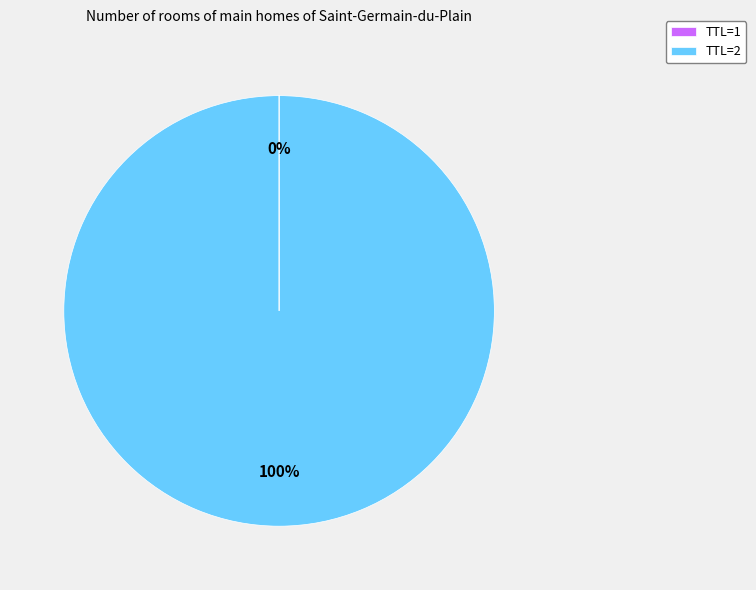

Is there a majority slice in this chart?

Yes